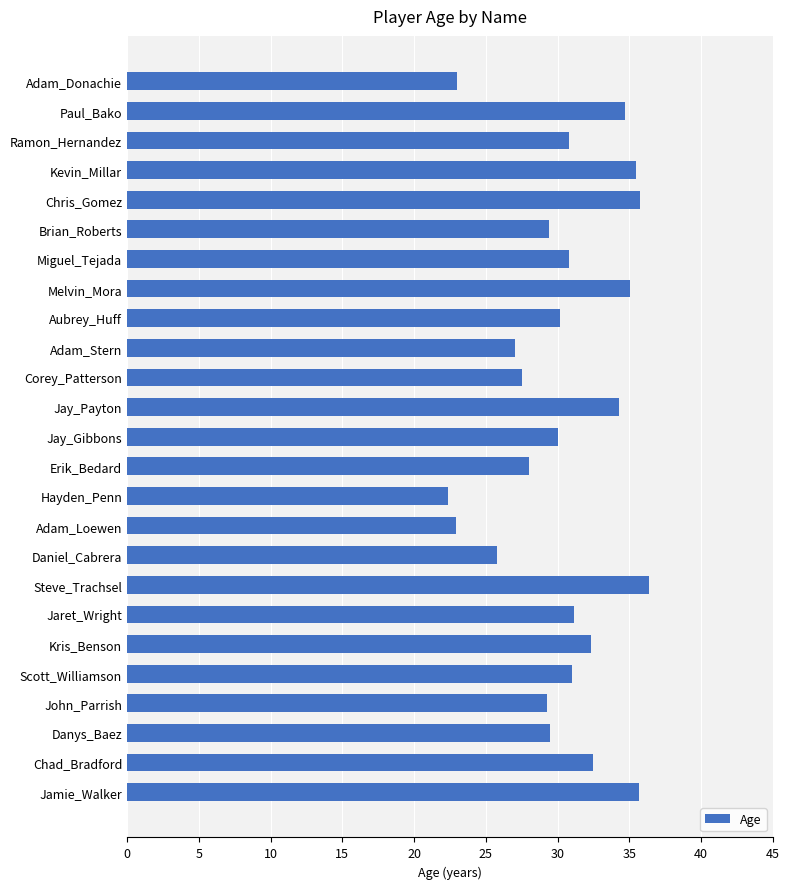

Read the value at Jamie_Walker.

35.7